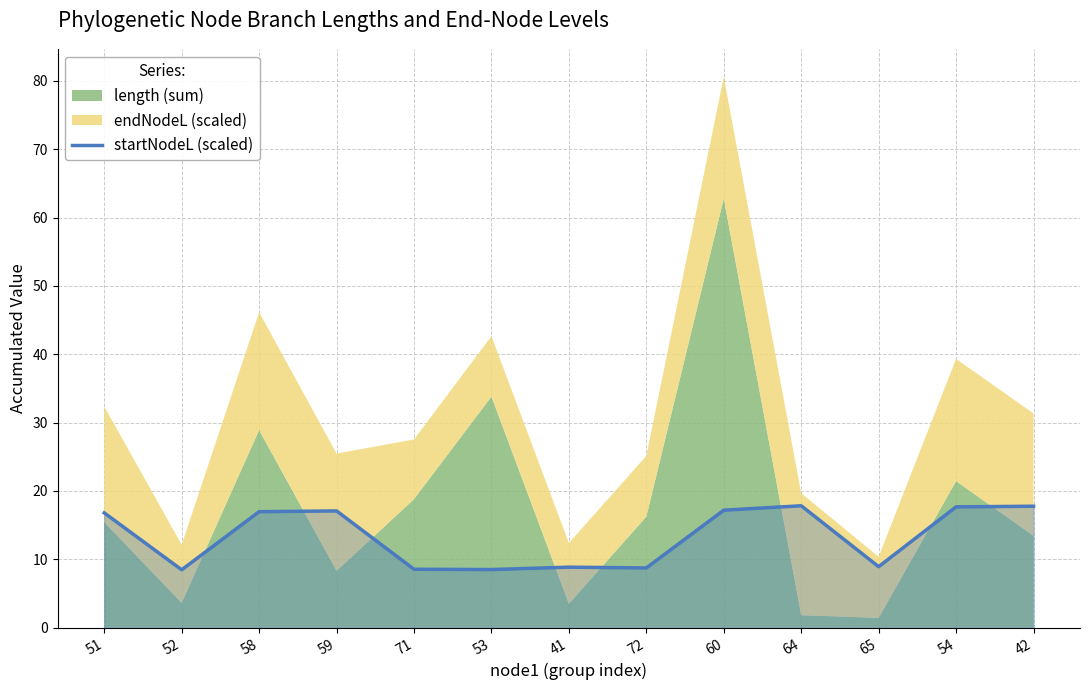

At which category does the data reach its first local valley?

52